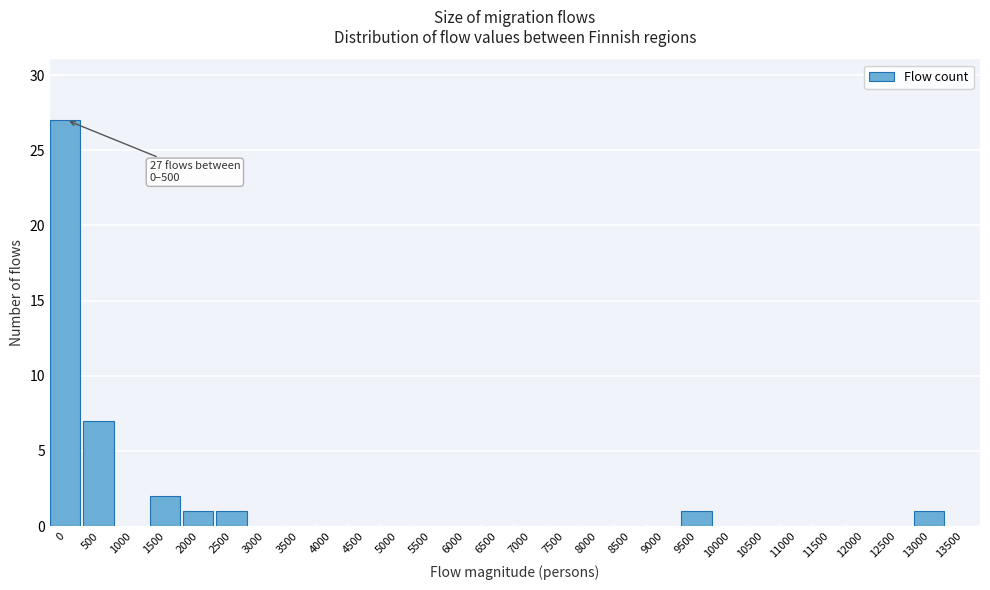

Reading left to right, transcribe all the data shown in this chart.

0=27	500=7	1000=0	1500=2	2000=1	2500=1	3000=0	3500=0	4000=0	4500=0	5000=0	5500=0	6000=0	6500=0	7000=0	7500=0	8000=0	8500=0	9000=0	9500=1	10000=0	10500=0	11000=0	11500=0	12000=0	12500=0	13000=1	13500=0